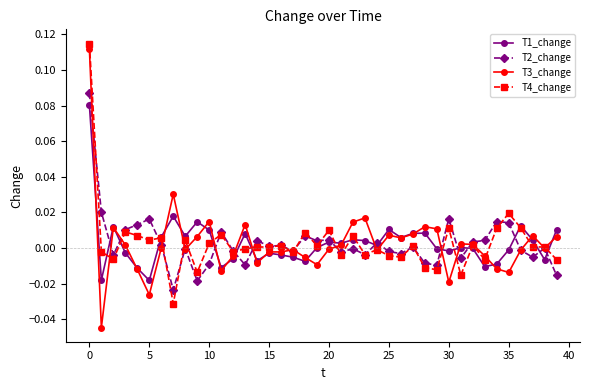

Which series has the largest range (max minus min)?

T3_change